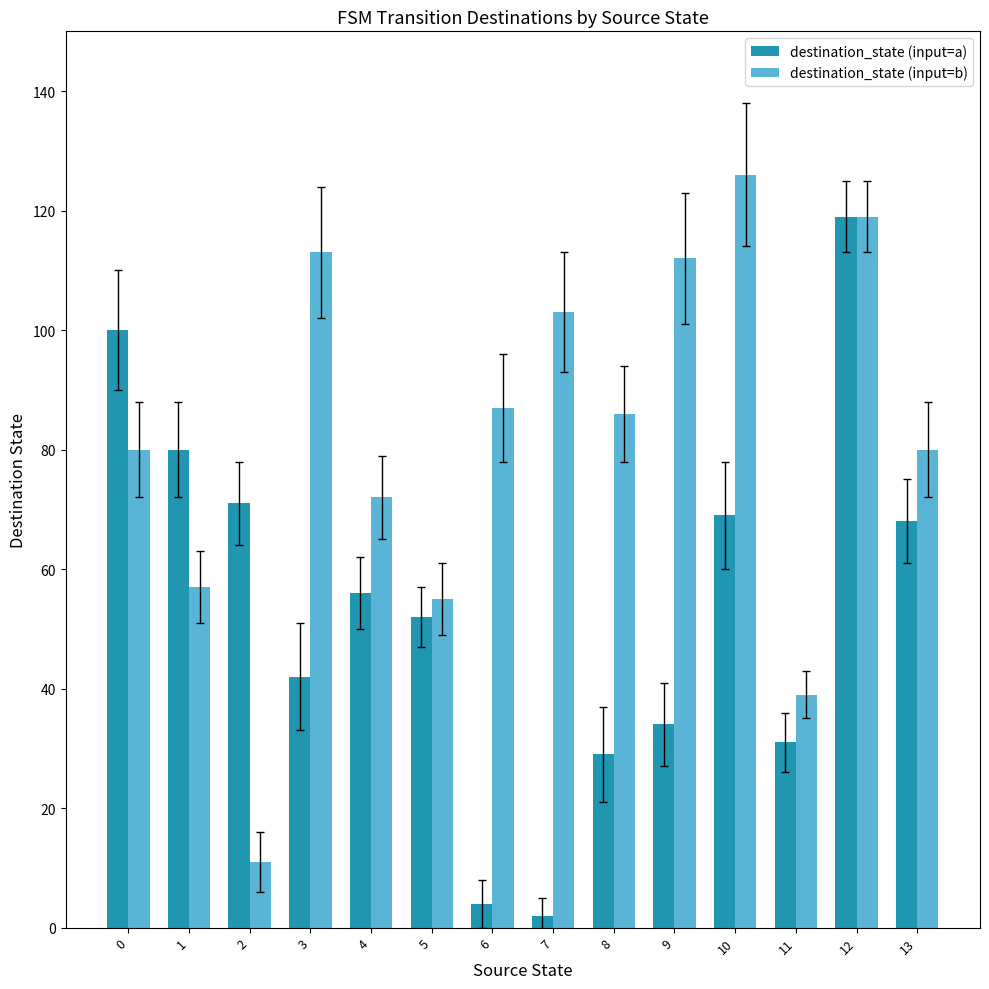

At which category is the sum across all series the highest?

12